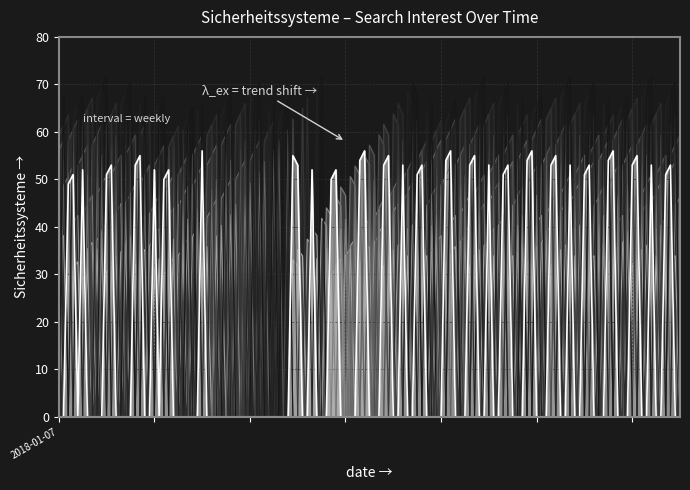

What is the label of the 6th point from the left?

2018-02-11